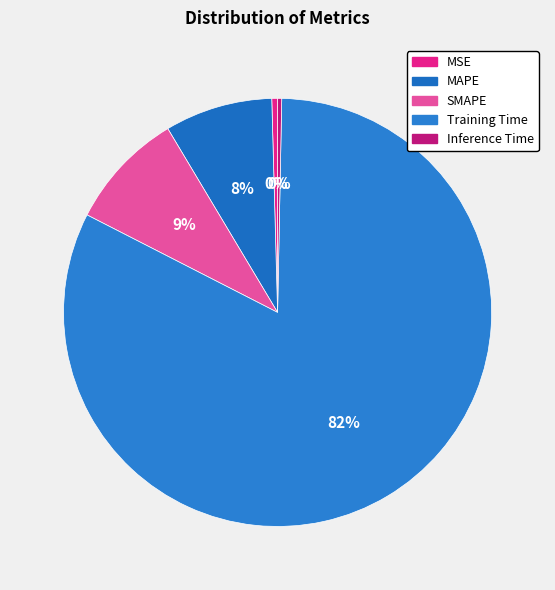

How many segments does this pie chart have?

5